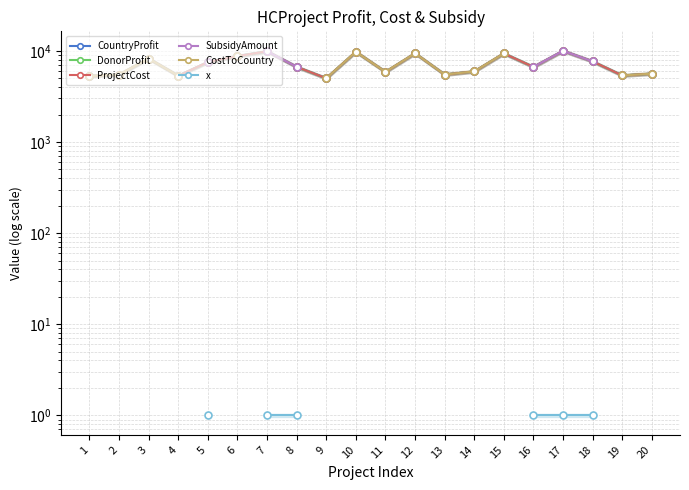

What is the sum of all DonorProfit values?

143209.0